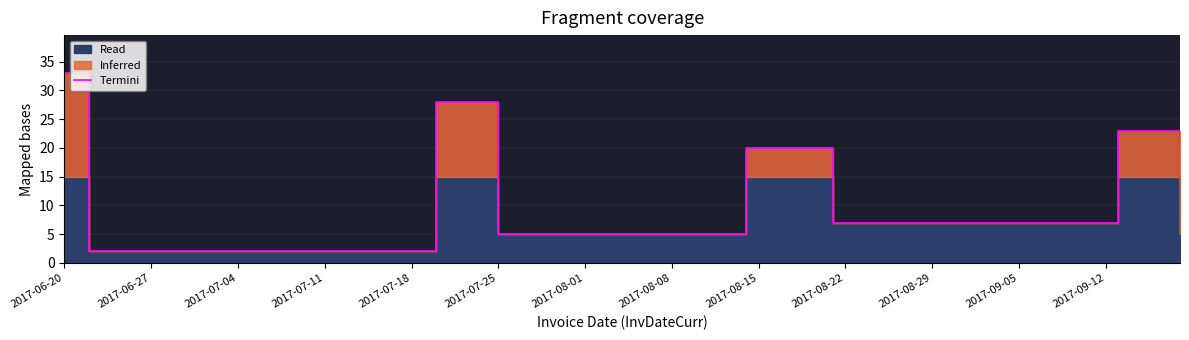

Reading right to left, list all the values displayed in this chart.

5	23	7	20	5	28	2	33